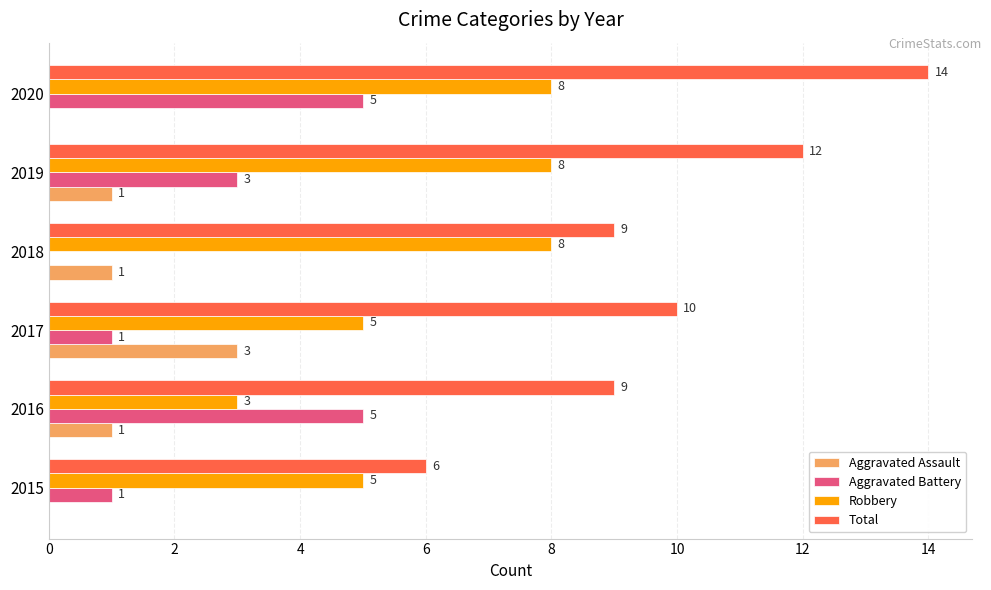

What is the sum of all Total values?

60